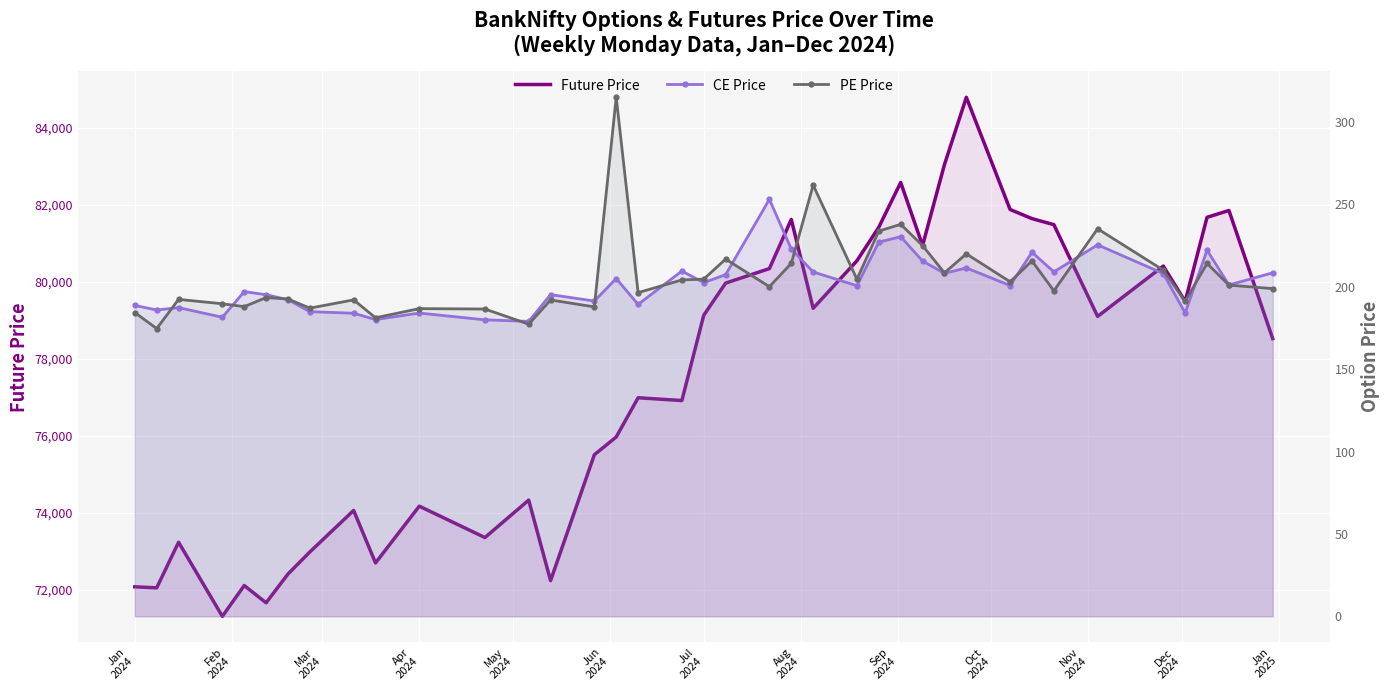

What are all the series names shown in the legend?

Future Price, CE Price, PE Price